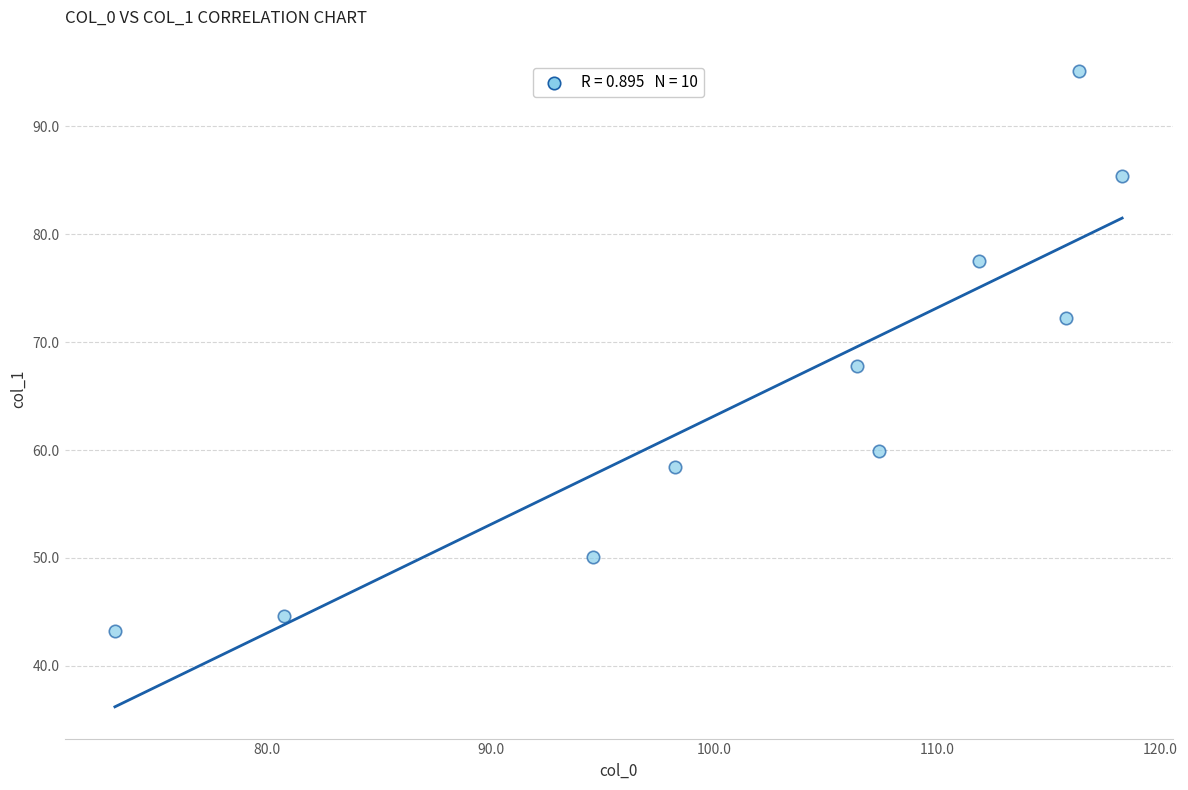

What Y value in the scatter plot is closest to 69?

67.7